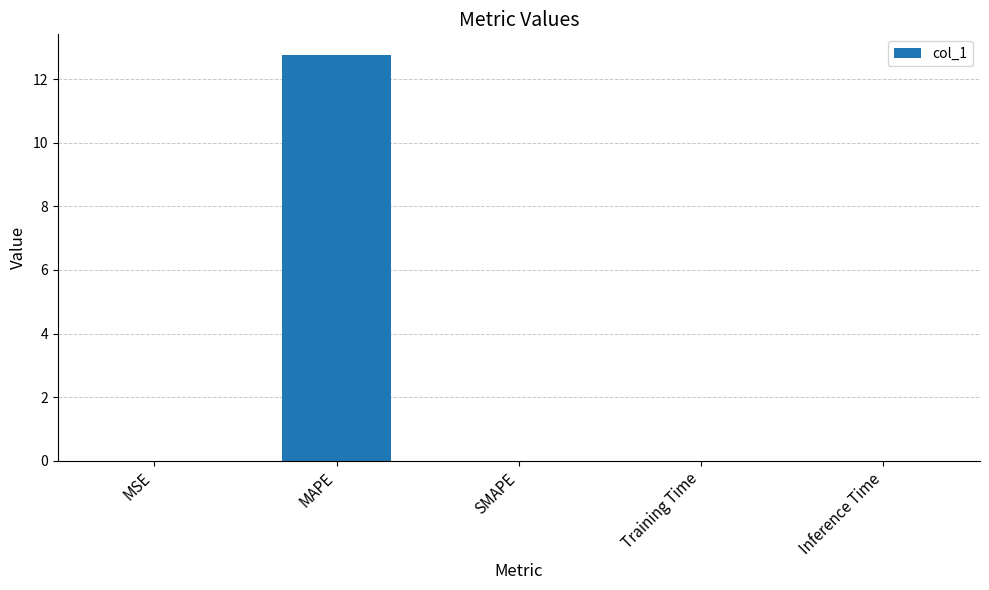

True or false: the data shows 0.0 at SMAPE.

True